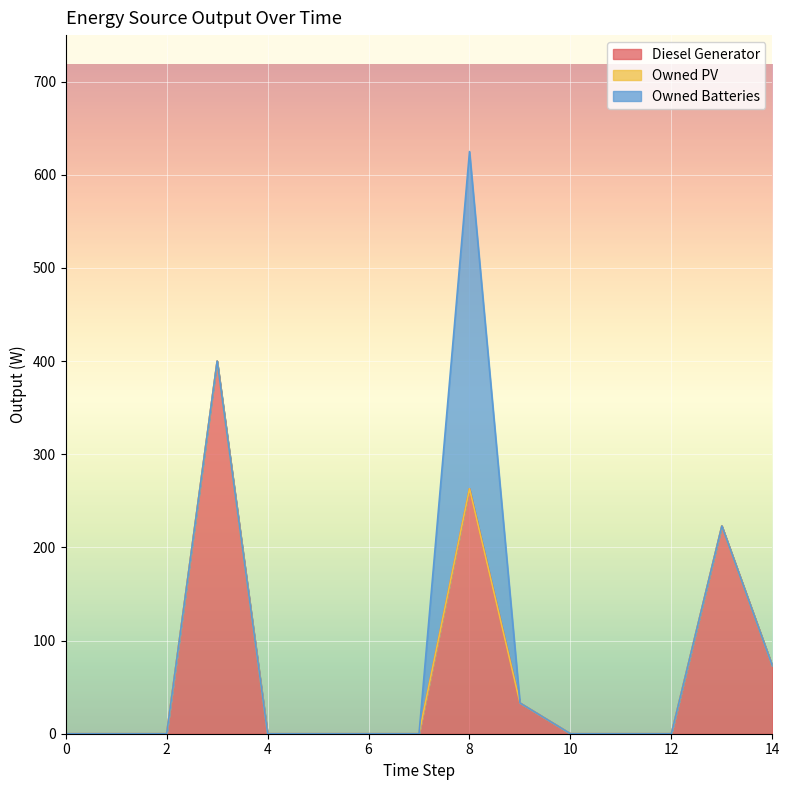

Reading left to right, transcribe all the data shown in this chart.

Diesel Generator: 0=0.0	1=0.0	2=0.0	3=400.0	4=0.0	5=0.0	6=0.0	7=0.0	8=263.0	9=33.0	10=0.0	11=0.0	12=0.0	13=223.0	14=73.0
Owned PV: 0=0.0	1=0.0	2=0.0	3=0.0	4=0.0	5=0.0	6=0.0	7=0.0	8=0.0	9=0.0	10=0.0	11=0.0	12=0.0	13=0.0	14=0.0
Owned Batteries: 0=0.0	1=0.0	2=0.0	3=0.0	4=0.0	5=0.0	6=0.0	7=0.0	8=362.0	9=0.0	10=0.0	11=0.0	12=0.0	13=0.0	14=0.0